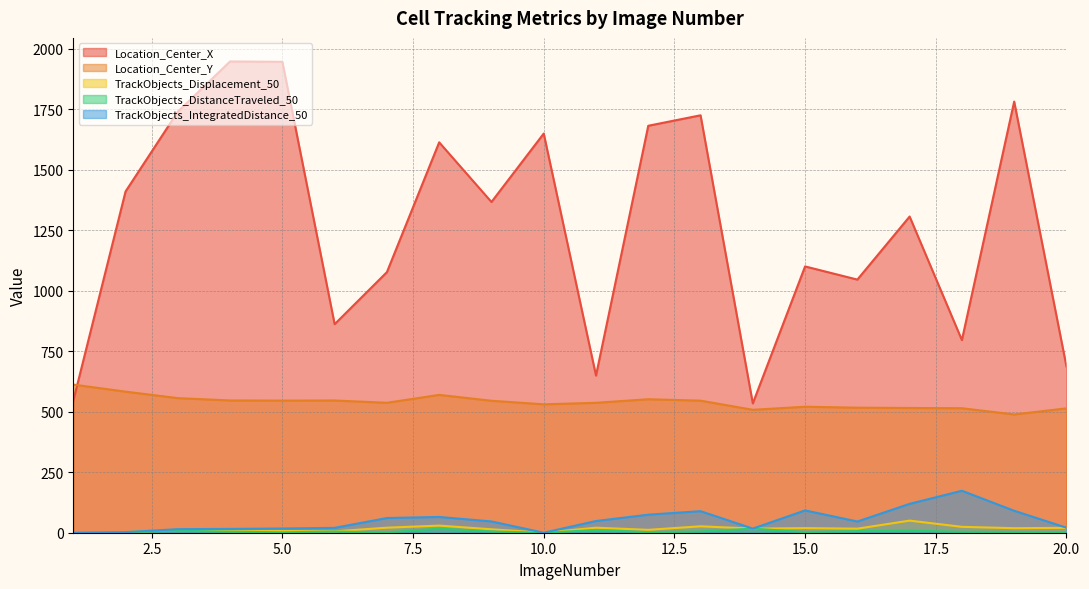

At which category is the sum across all series the highest?

4